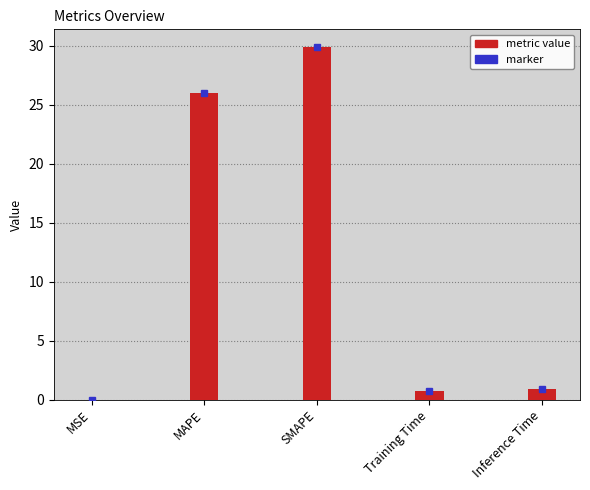

What is the greatest value displayed?

29.9